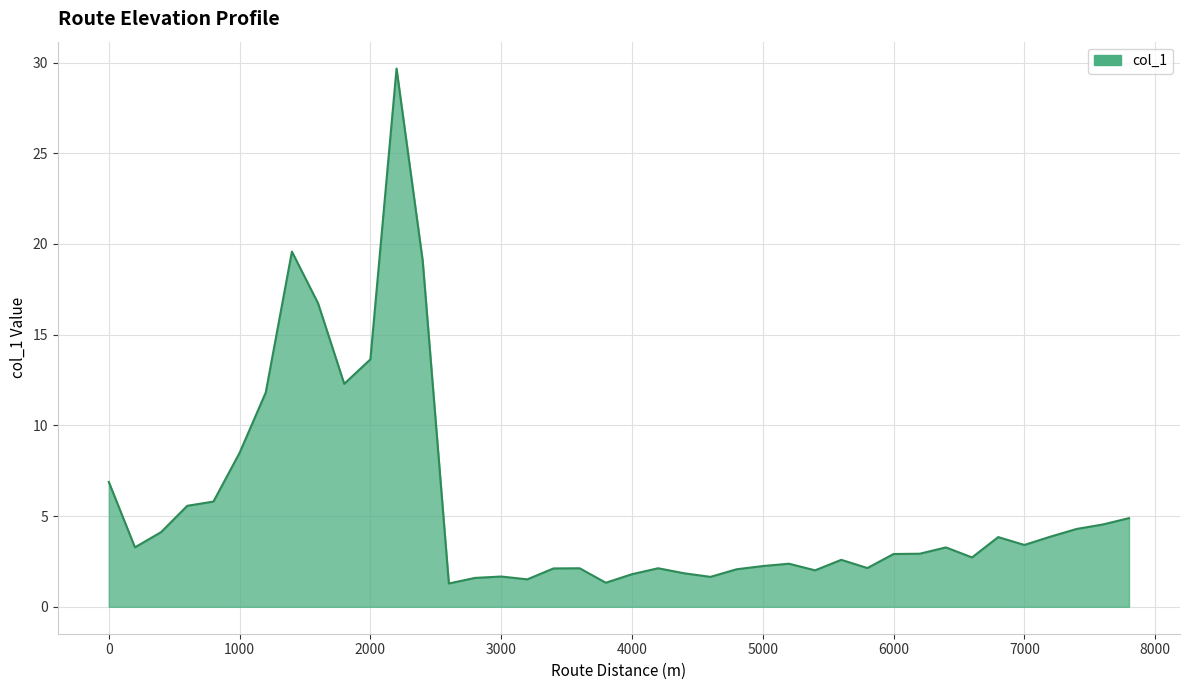

What is the maximum value shown in the chart?

29.7